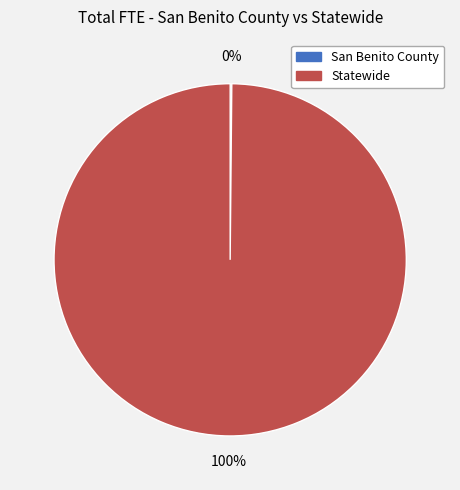

Is it true that Statewide is 100% of the pie?

True